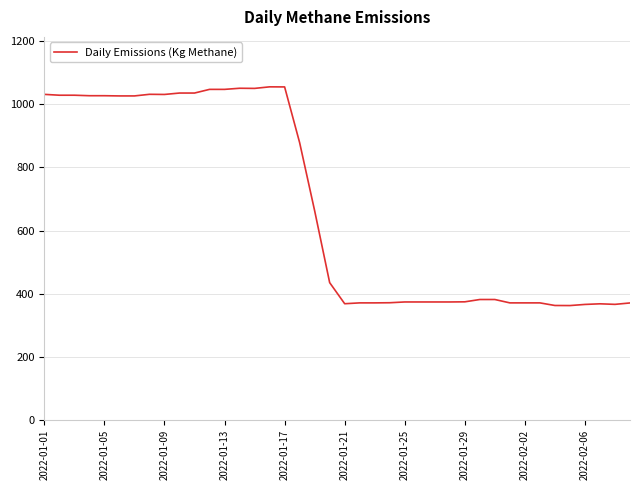

What is the smallest value displayed?

362.2